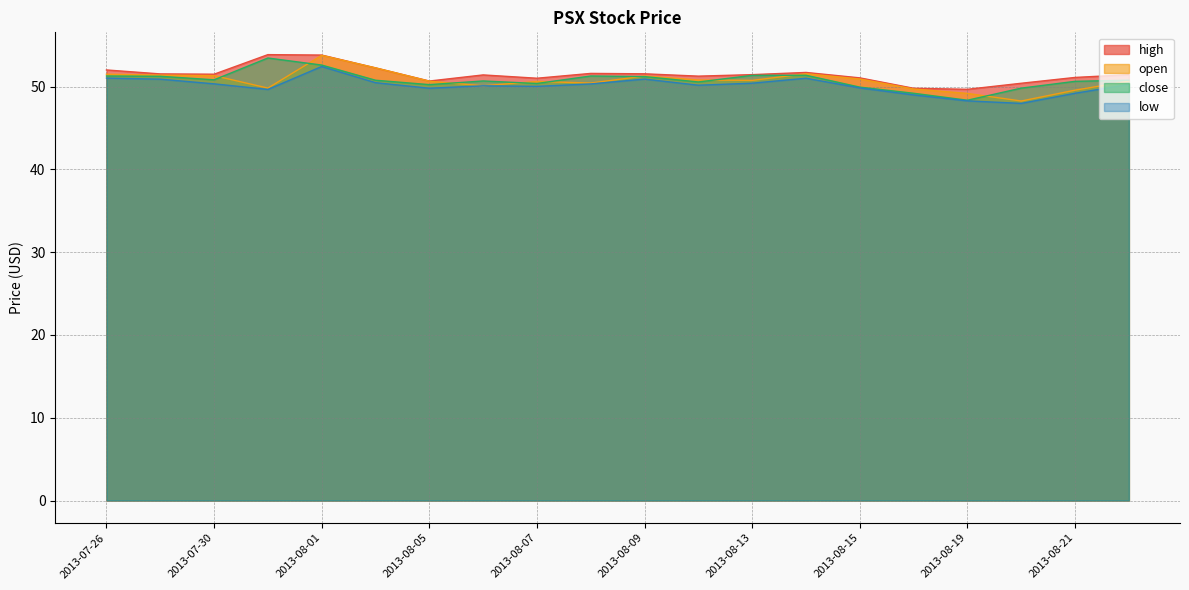

What is the sum of the close values at 2013-08-20 and 2013-08-06?

100.5